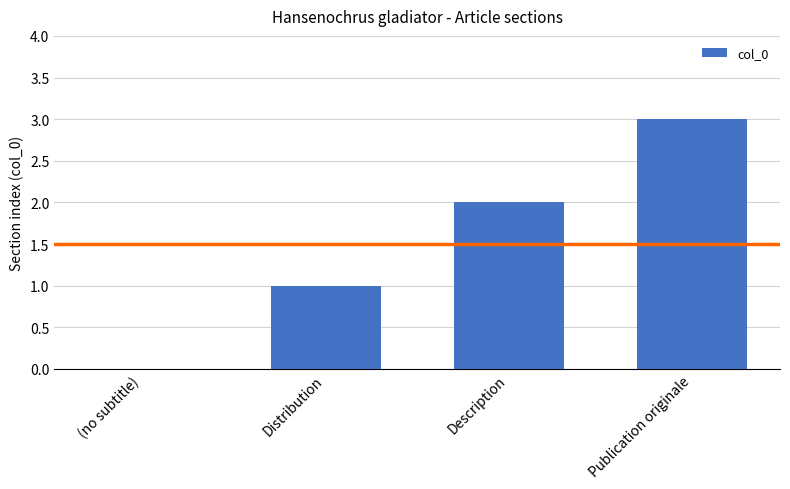

Reading left to right, list all the values displayed in this chart.

(no subtitle)=0	Distribution=1	Description=2	Publication originale=3